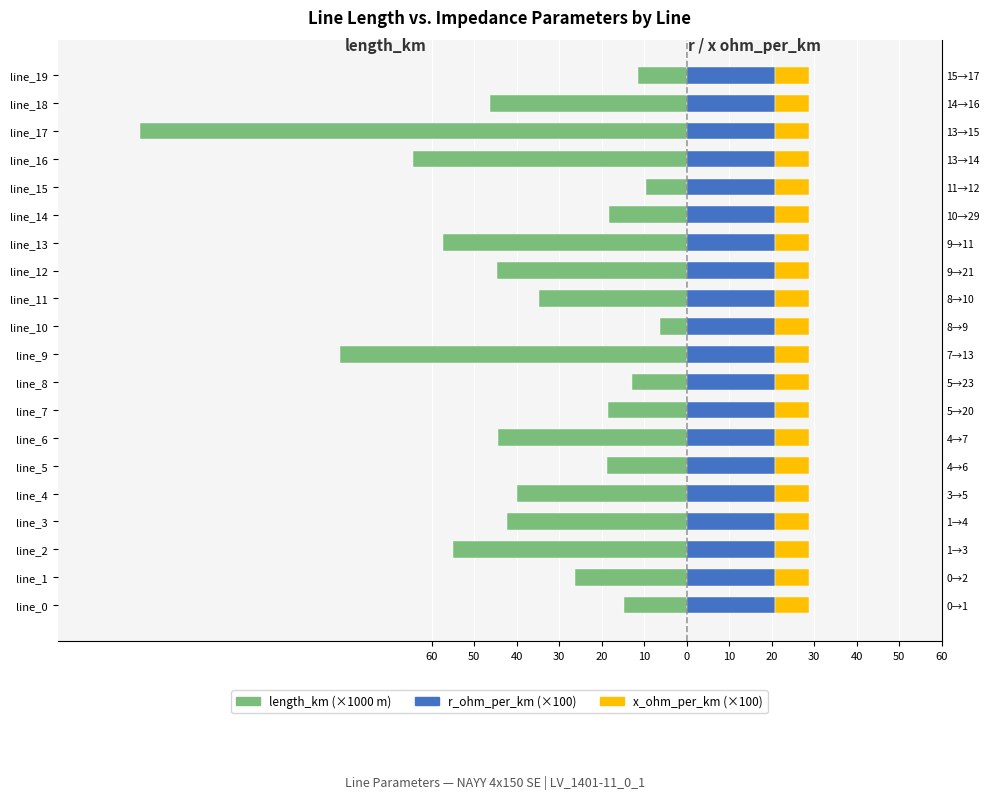

What are all the series names shown in the legend?

length_km (×1000), r_ohm_per_km (×100), x_ohm_per_km (×100)